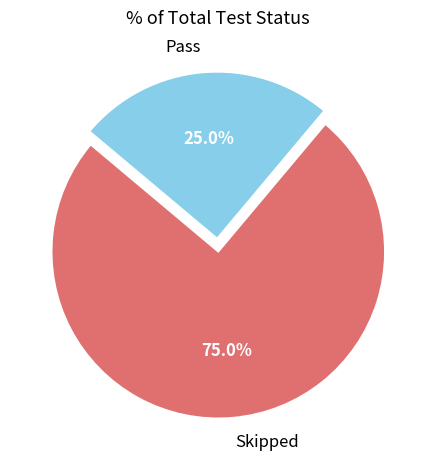

True or false: Pass accounts for 25% of the total.

True